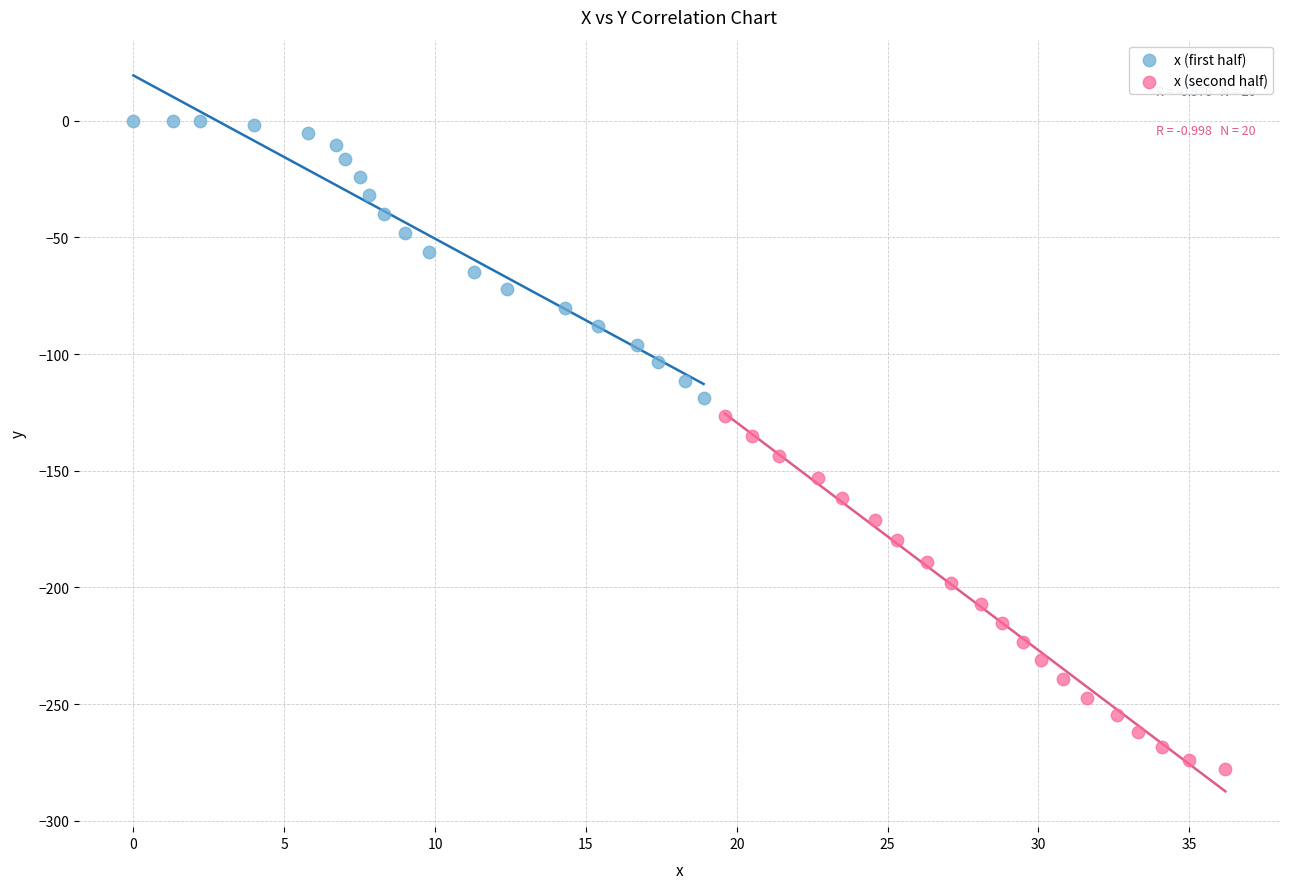

Which series has the largest Y range (max minus min)?

x (second half)